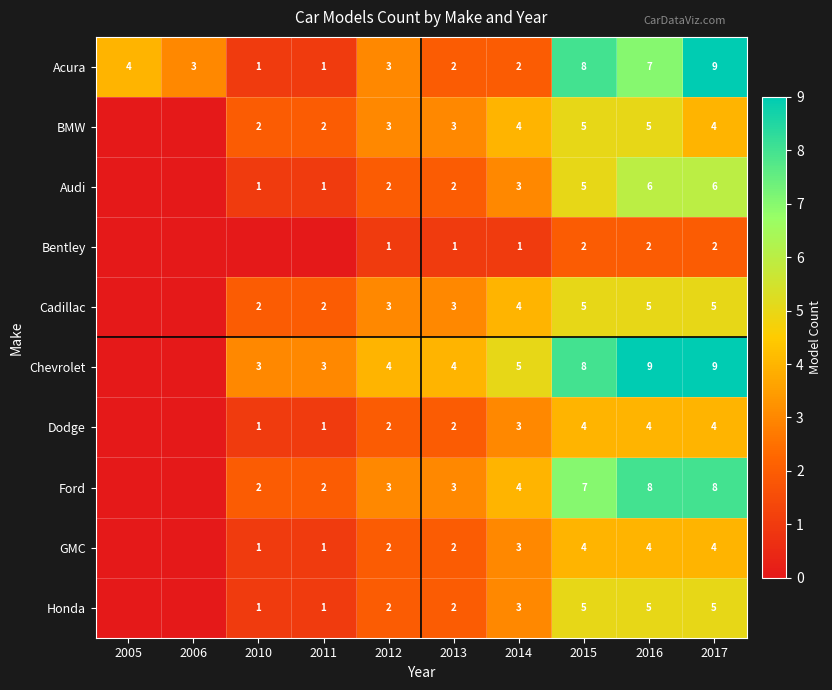

The value of Chevrolet at 2013 is 6. True or false?

False